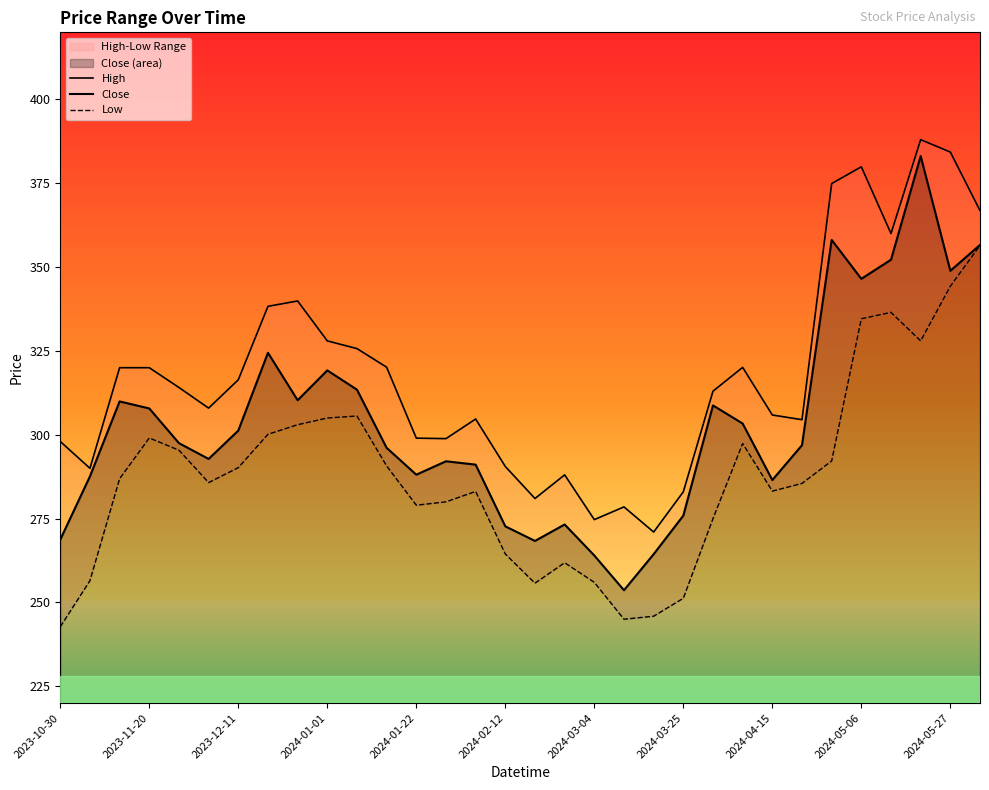

What is the lowest value of the High series?

271.0